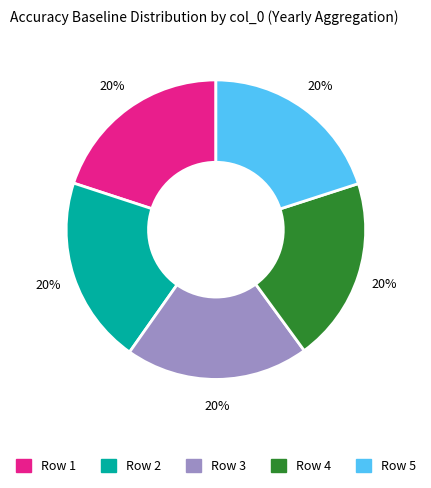

Count the number of slices in the pie.

5